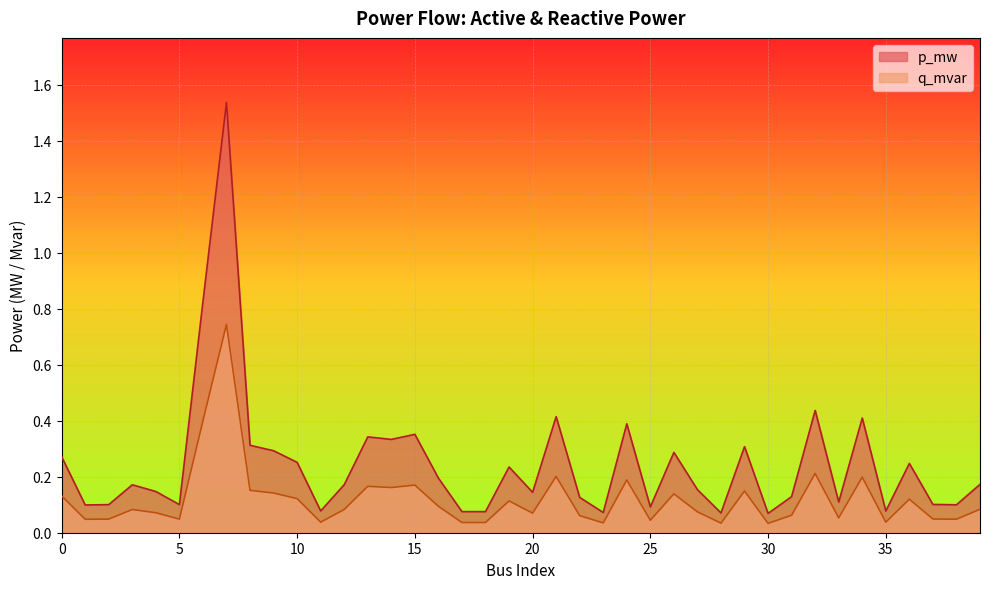

At which label is q_mvar closest to 0?

30